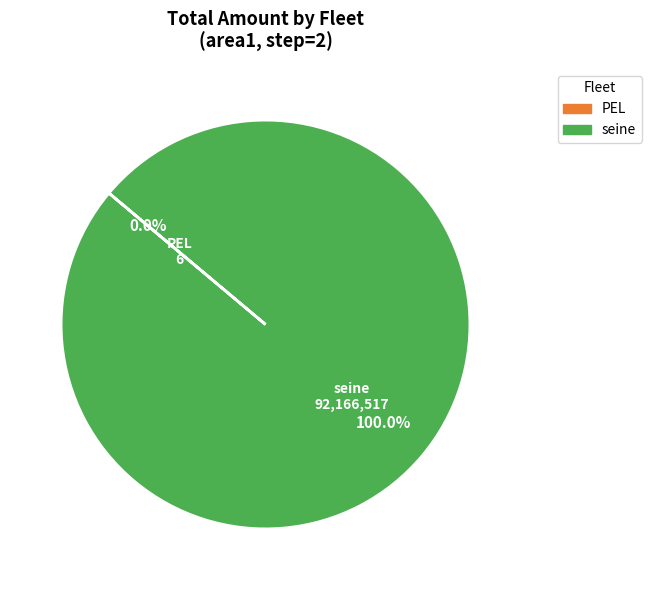

To the nearest percent, what is the average slice percentage?

50%